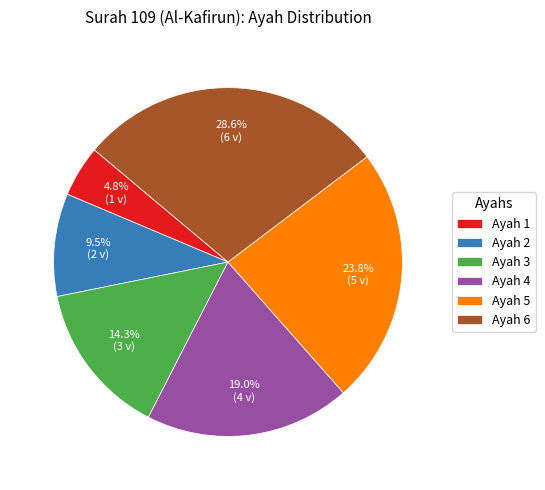

How much of the chart is everything except Ayah 6?

71.4%